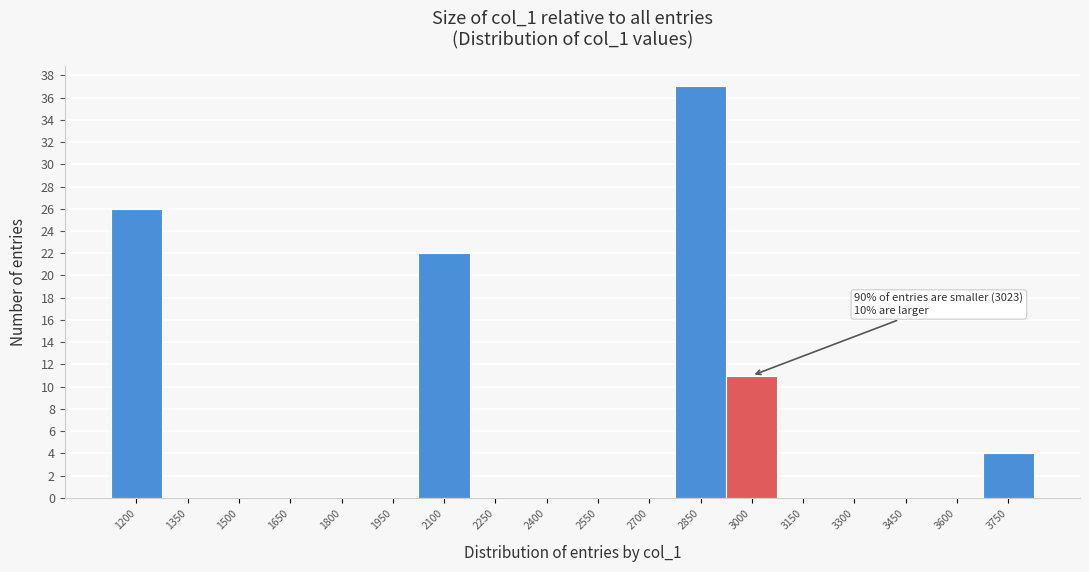

Reading right to left, extract all data points from this chart.

3750=4	3600=0	3450=0	3300=0	3150=0	3000=11	2850=37	2700=0	2550=0	2400=0	2250=0	2100=22	1950=0	1800=0	1650=0	1500=0	1350=0	1200=26